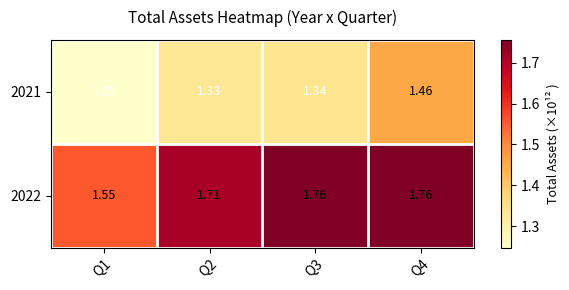

Is the value of 2022 at Q1 greater than the value of 2021 at Q1?

Yes